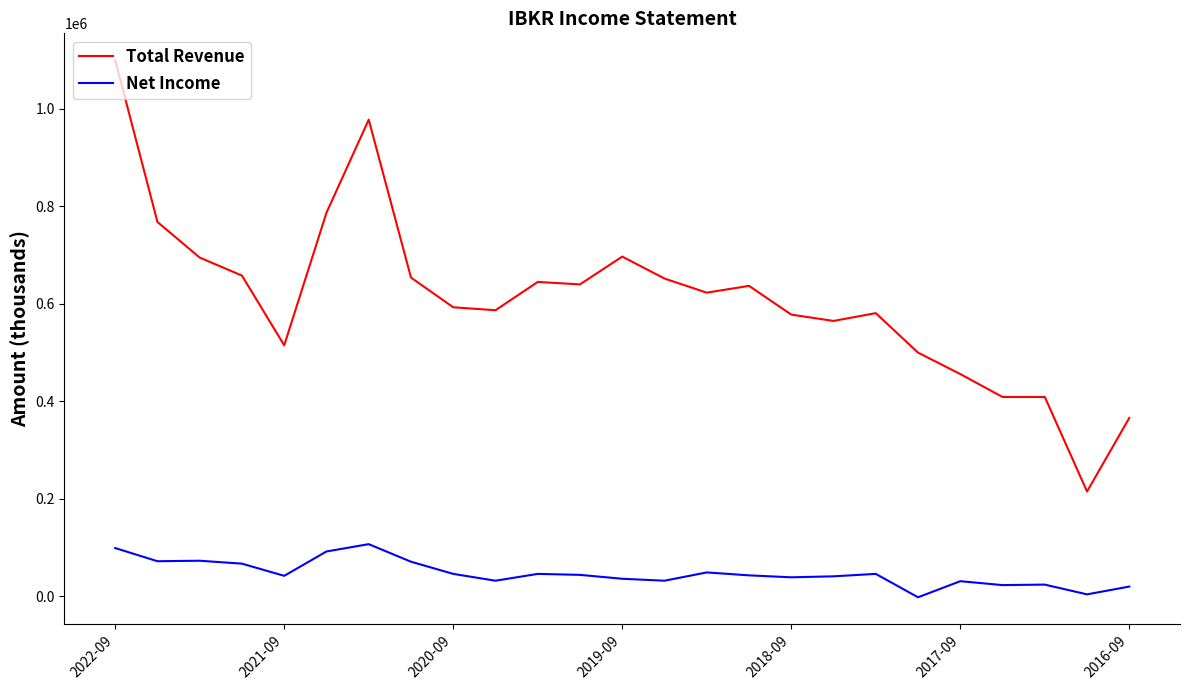

What is the maximum value shown in the chart?

1100000